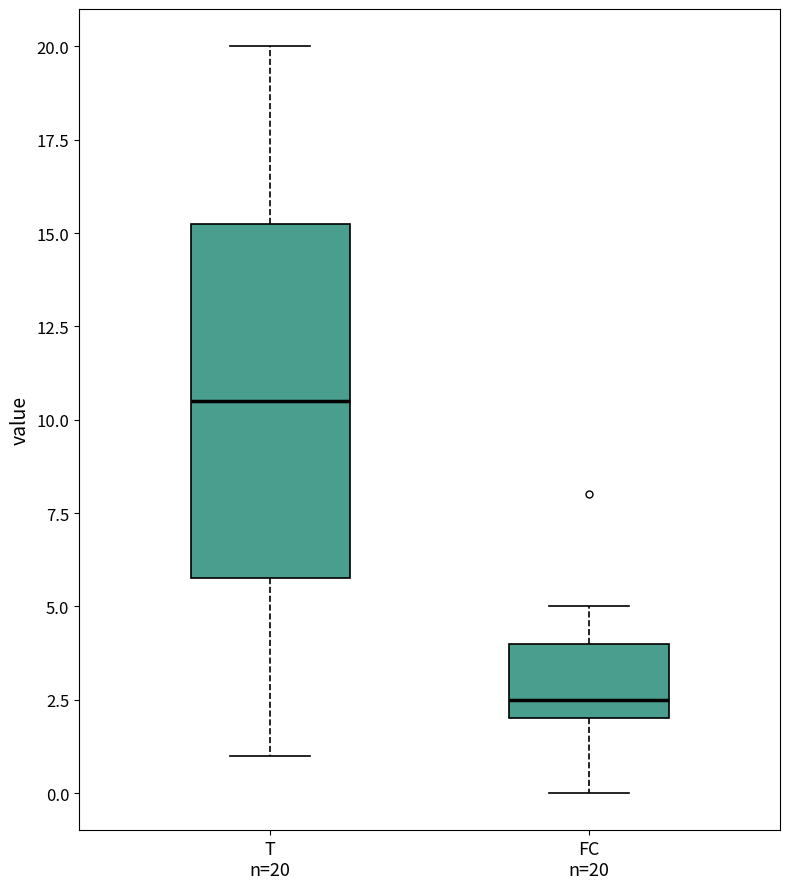

Which box's median line is the lowest?

FC n=20